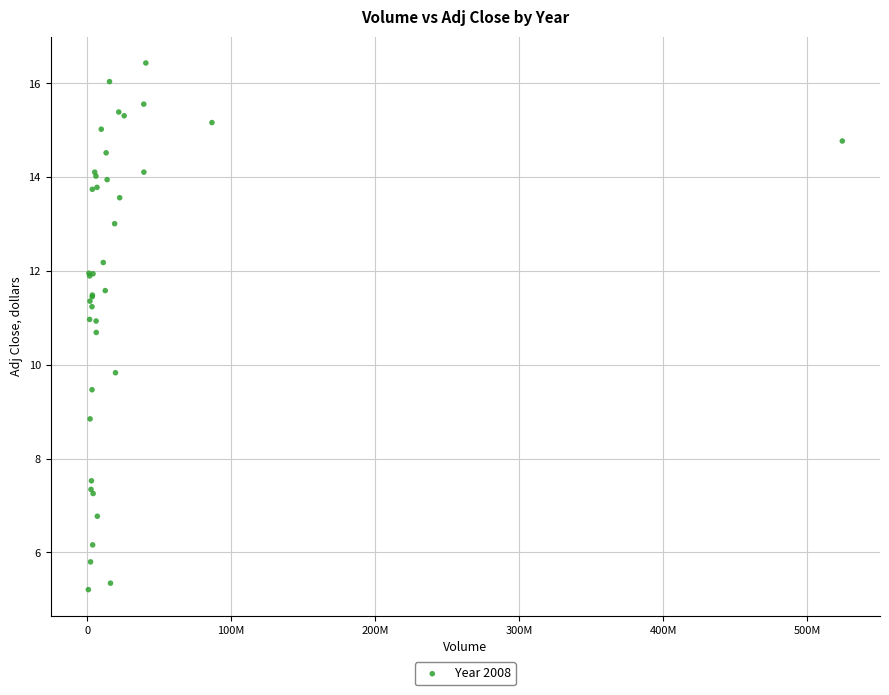

What Y value in the scatter plot is closest to 10?

9.8